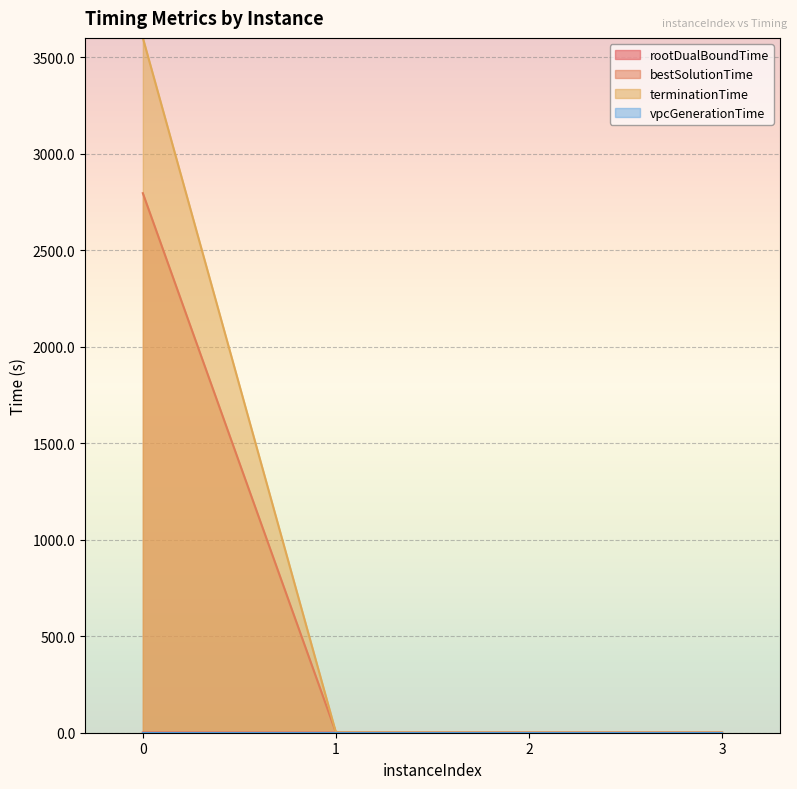

True or false: bestSolutionTime and terminationTime intersect in this chart.

False